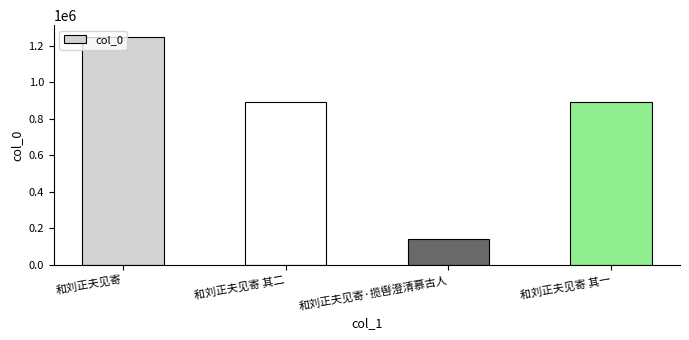

The chart shows a value of 138515 at 和刘正夫见寄·揽辔澄清慕古人. True or false?

True